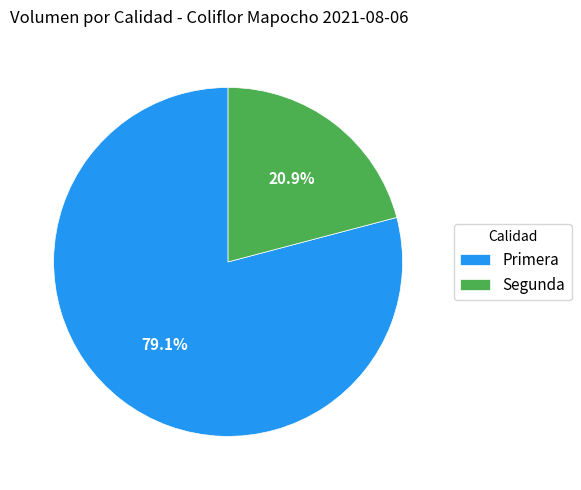

To the nearest percent, what is the average slice percentage?

50%